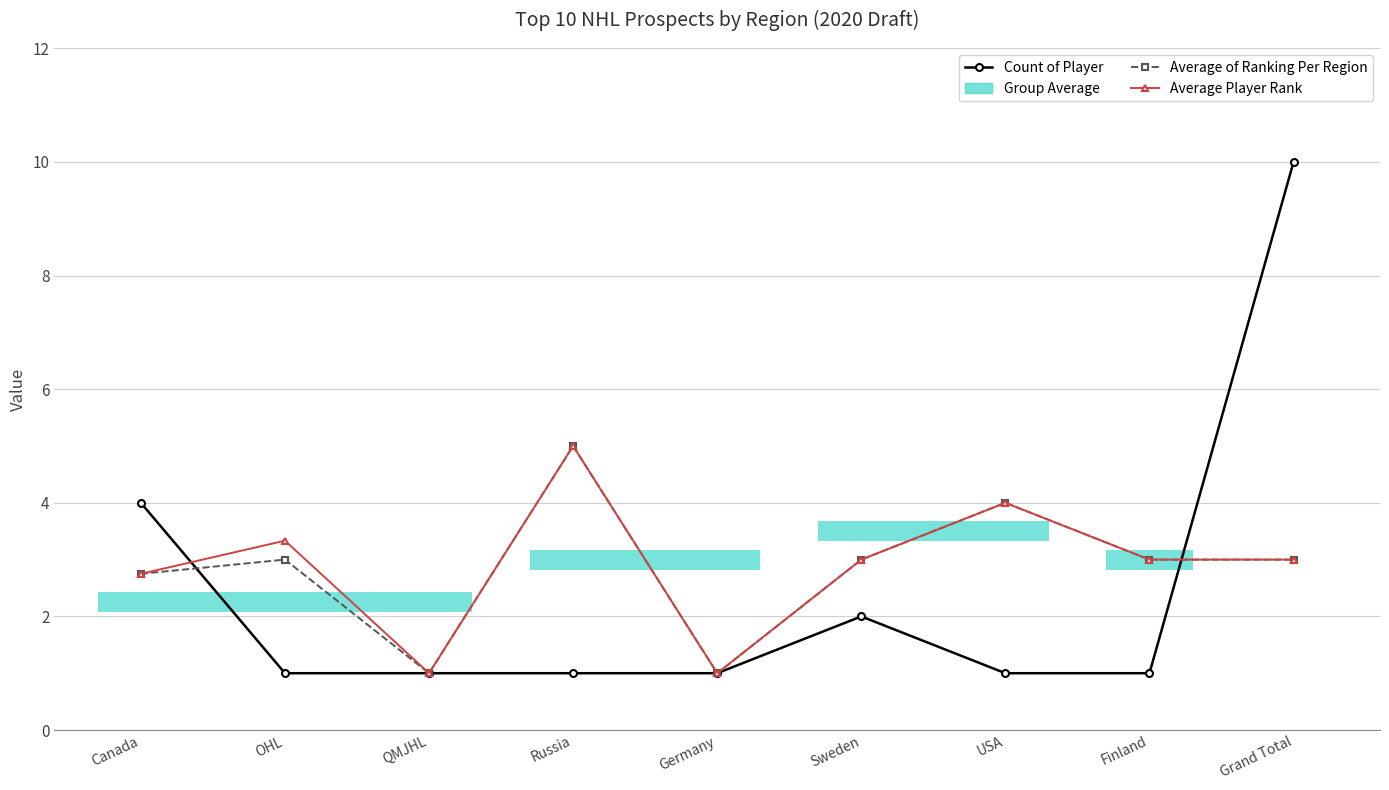

Which series changed the most between OHL and QMJHL?

Average Player Rank